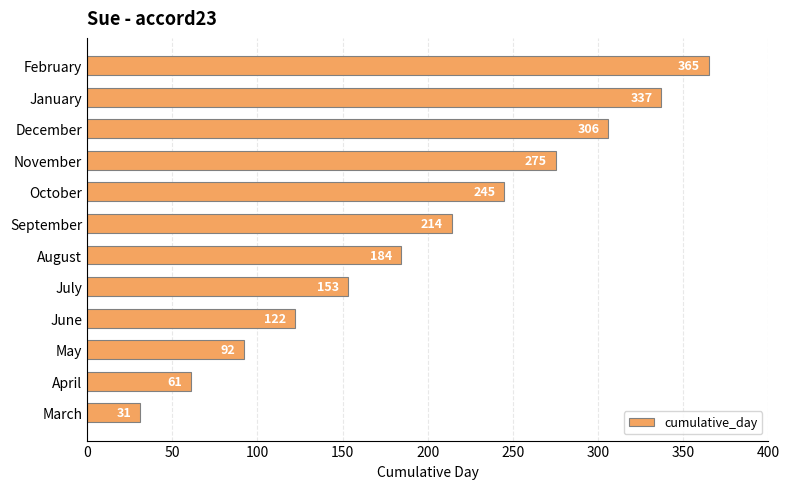

Does the chart contain stacked bars?

No